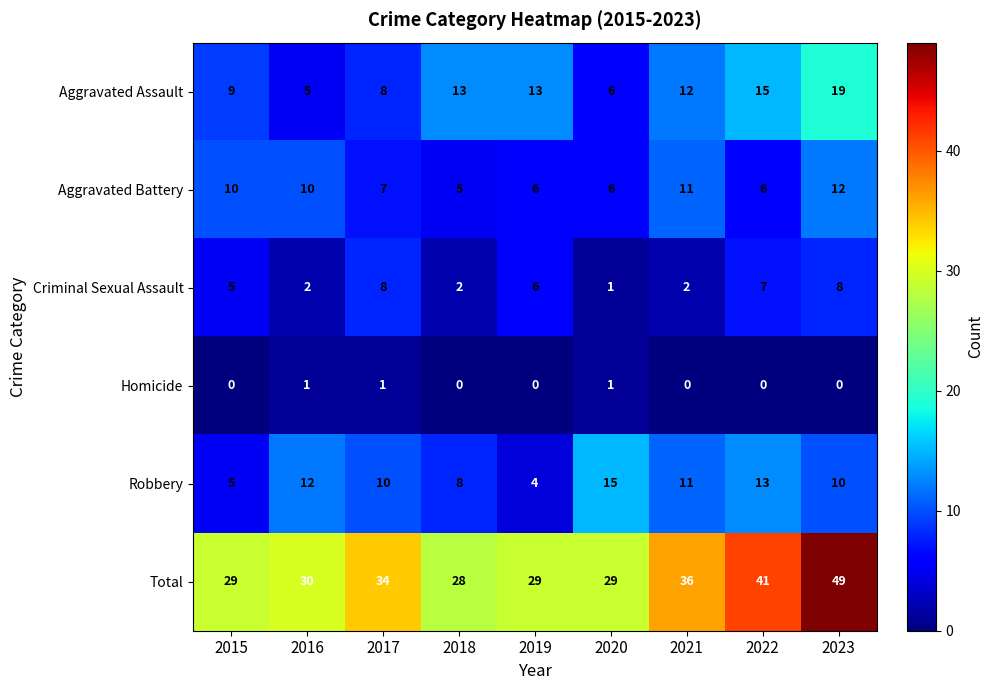

At which category is the sum across all series the highest?

2023